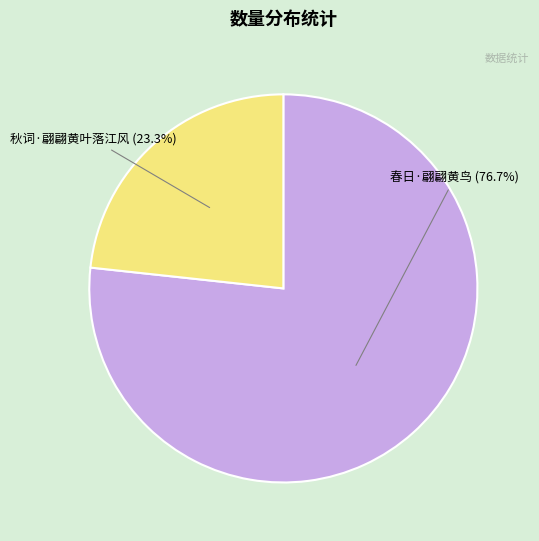

Is there any slice that represents more than half of the pie?

Yes